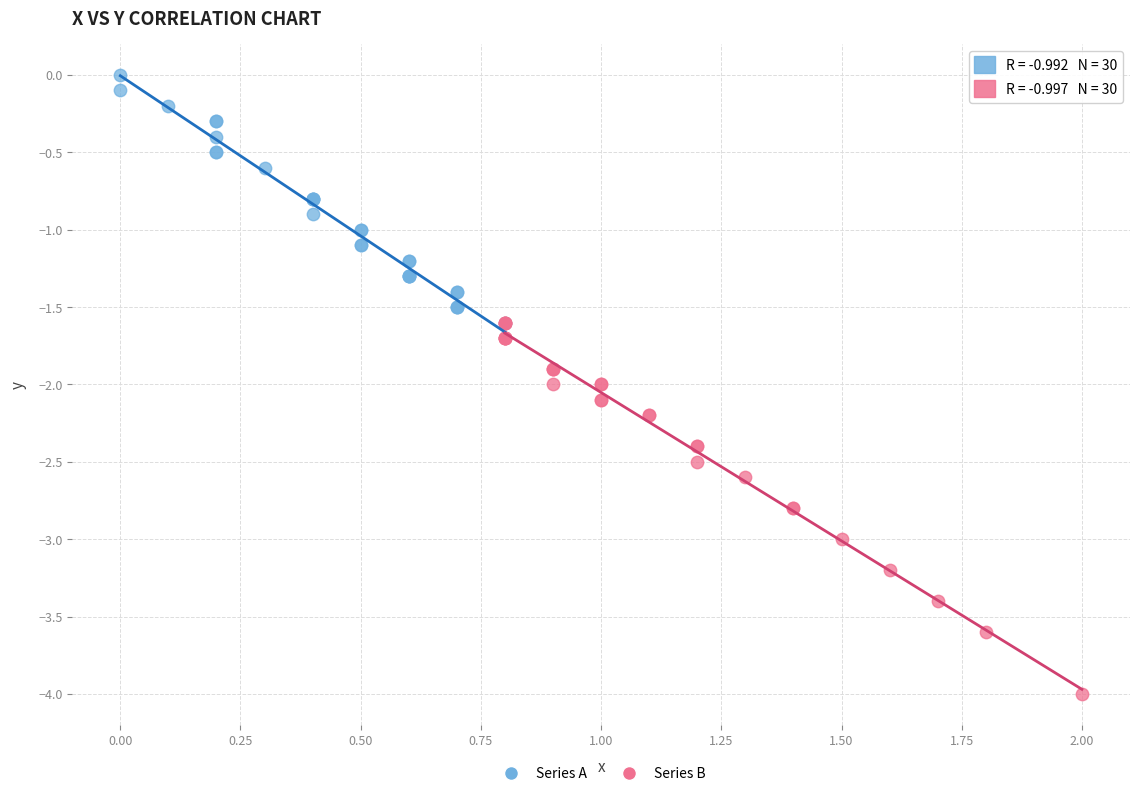

Which series contains the lowest Y value?

Series B